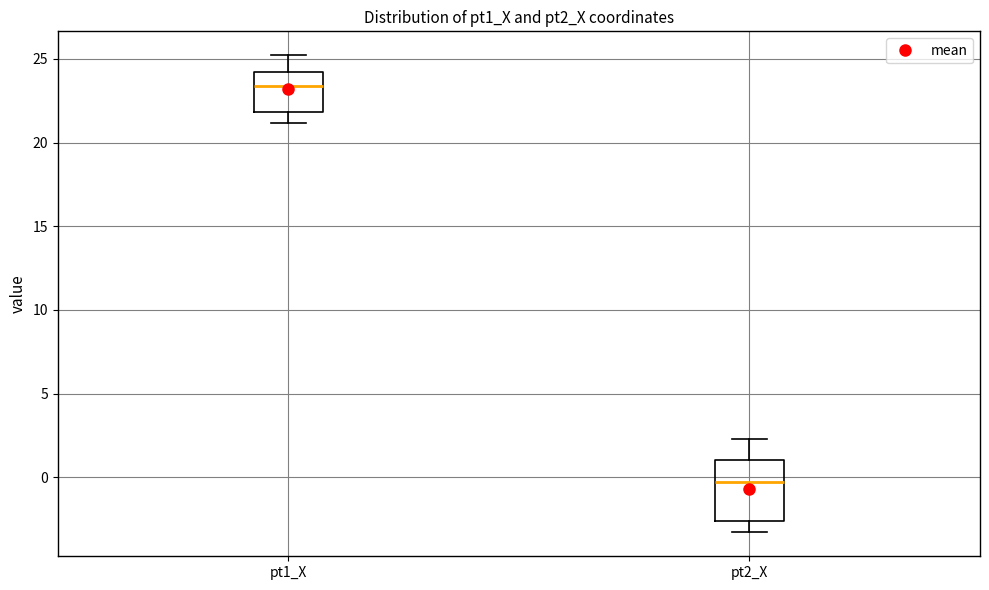

Reading left to right, read every box against the y-axis: the position of its median line, the range the box covers, and the ends of its whiskers. The values are not printed on the chart, so give them approximately, as read against the axis.

pt1_X: median 23.5, box 22.0 to 24.0, whiskers 21.0 to 25.0
pt2_X: median -0.5, box -2.5 to 1.0, whiskers -3.5 to 2.5